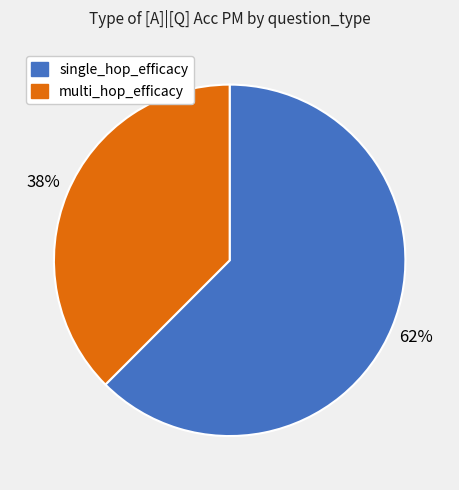

What is the majority slice?

single_hop_efficacy